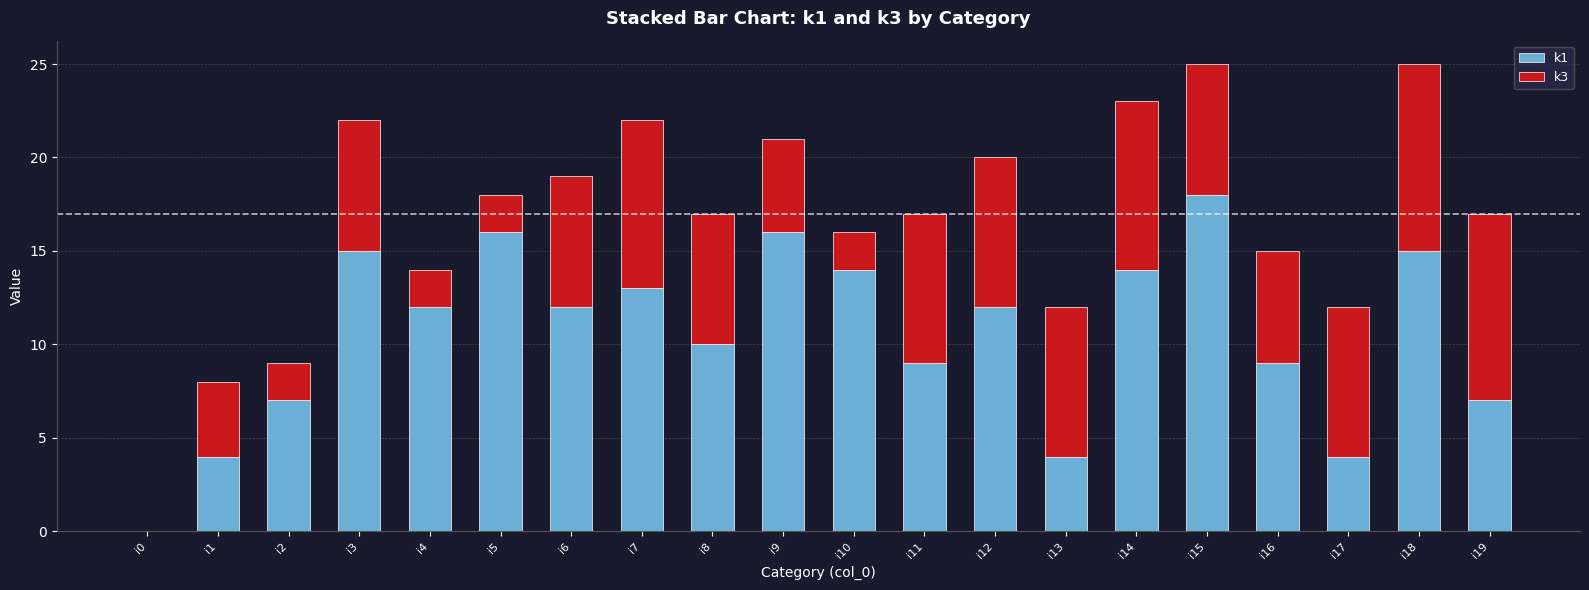

What is the highest value of the k1 series?

18